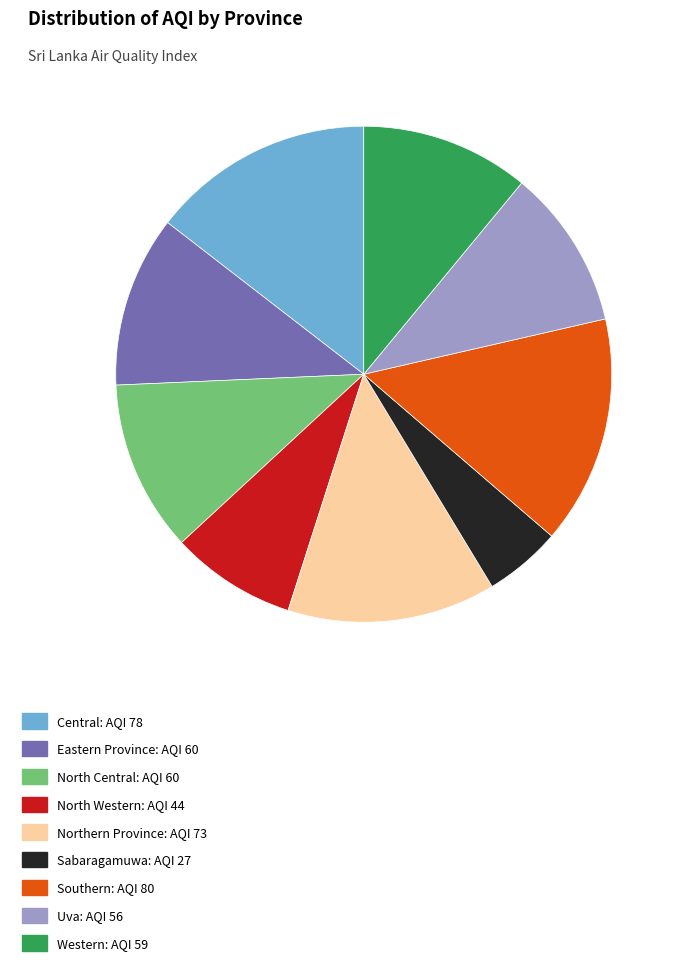

Count the number of slices in the pie.

9